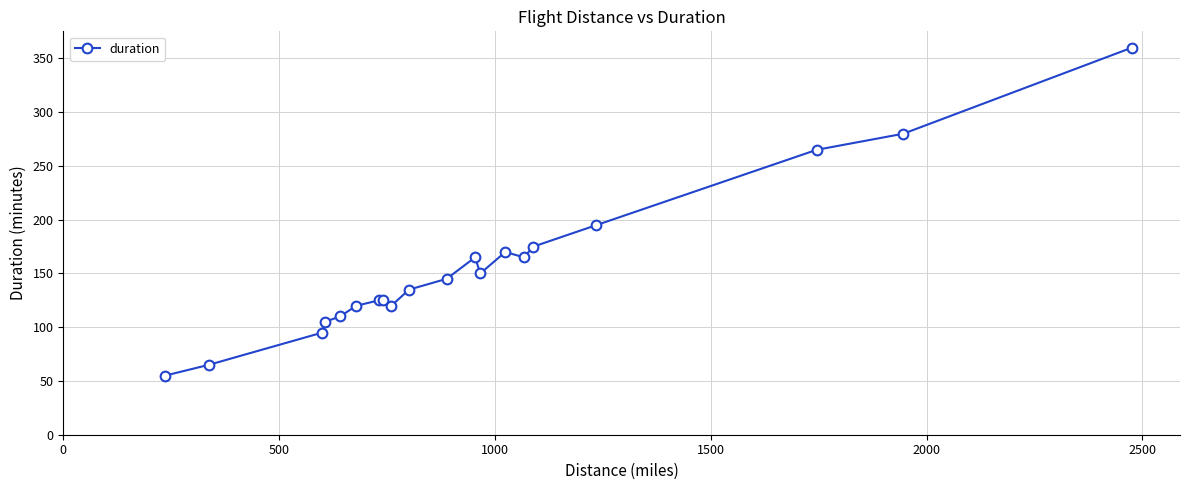

Reading left to right, list all the values displayed in this chart.

55	65	95	105	110	120	125	125	120	135	145	165	150	170	165	175	195	265	280	360